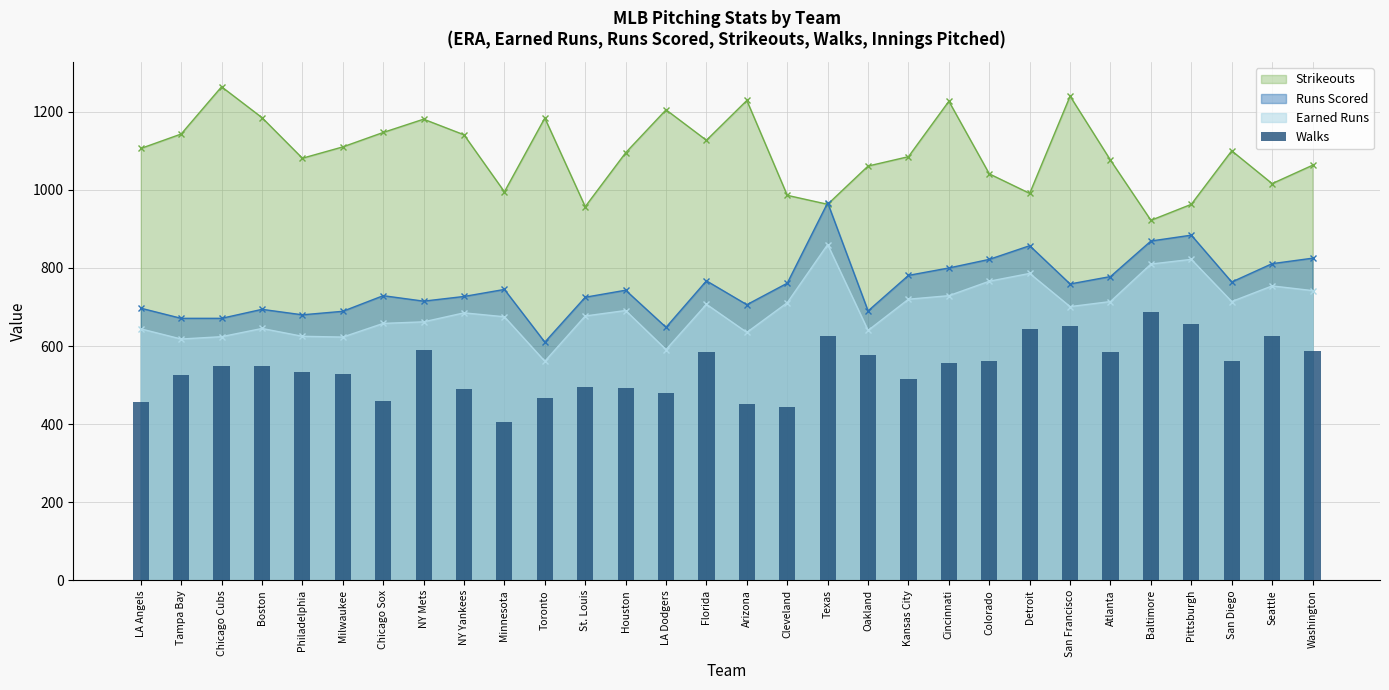

Between Detroit and San Francisco, which is larger?

San Francisco